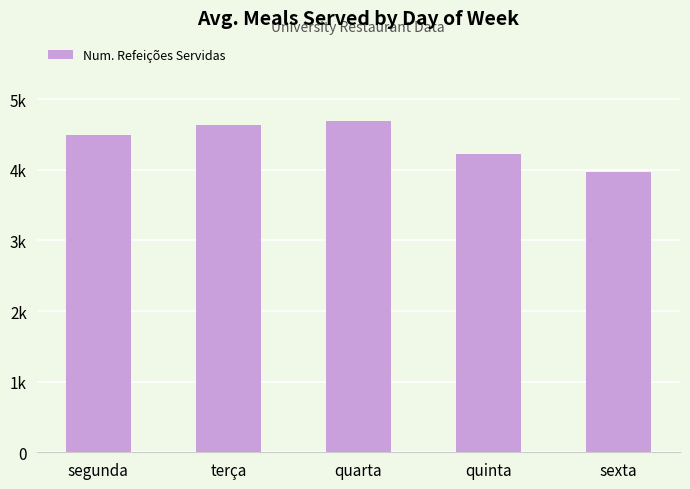

What is the sum of the values at quarta and segunda?

9185